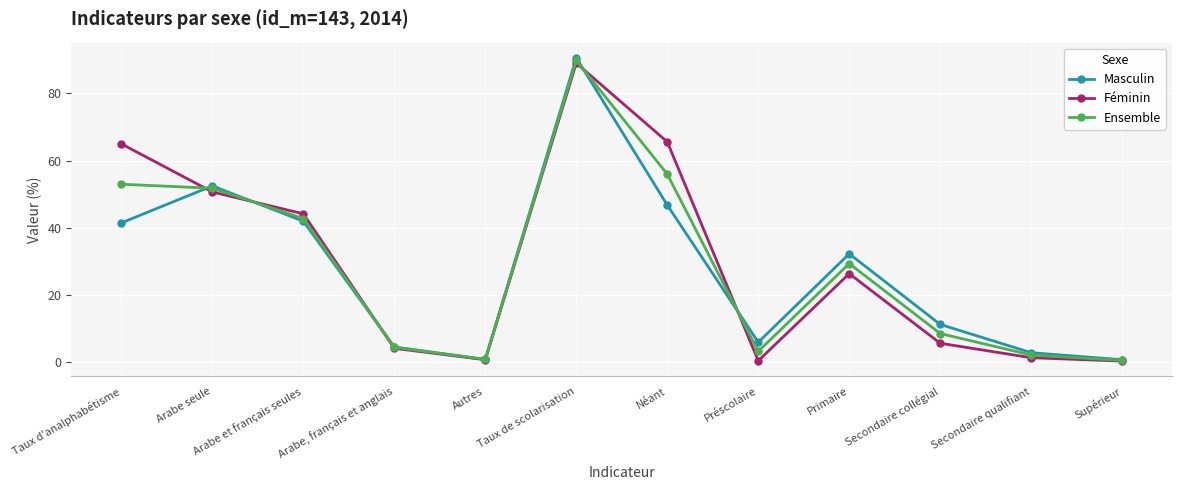

Which series has the widest spread of values?

Masculin